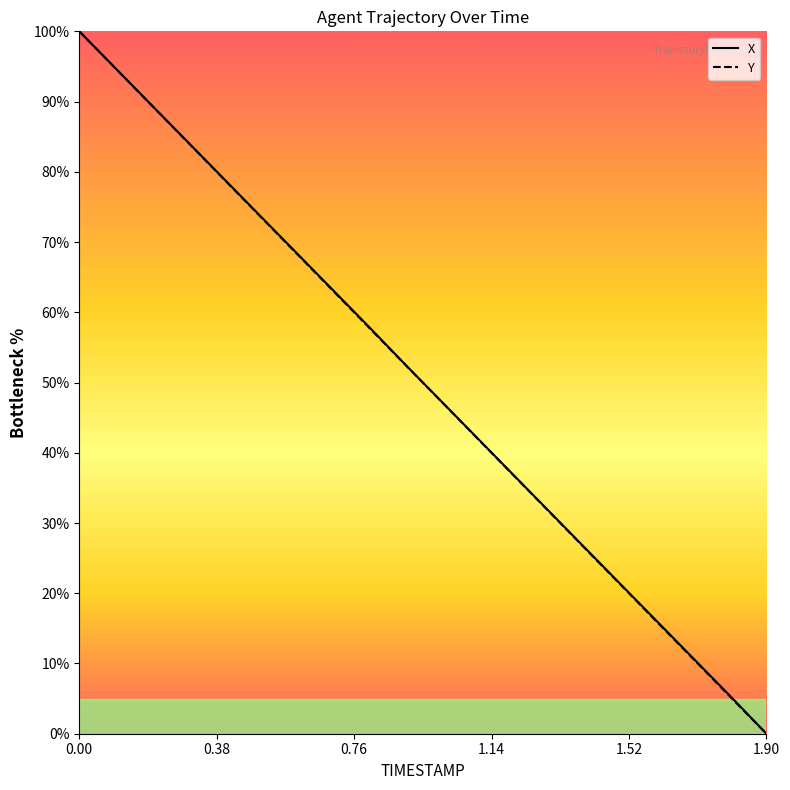

Is this an area chart (filled region under the line)?

No